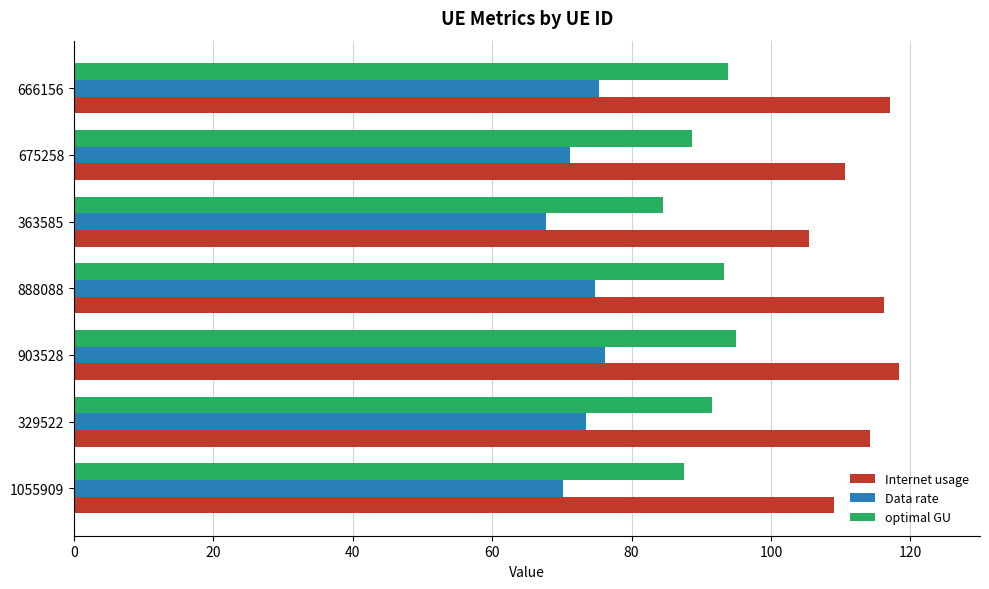

What is the sum of all Internet usage values?

791.2